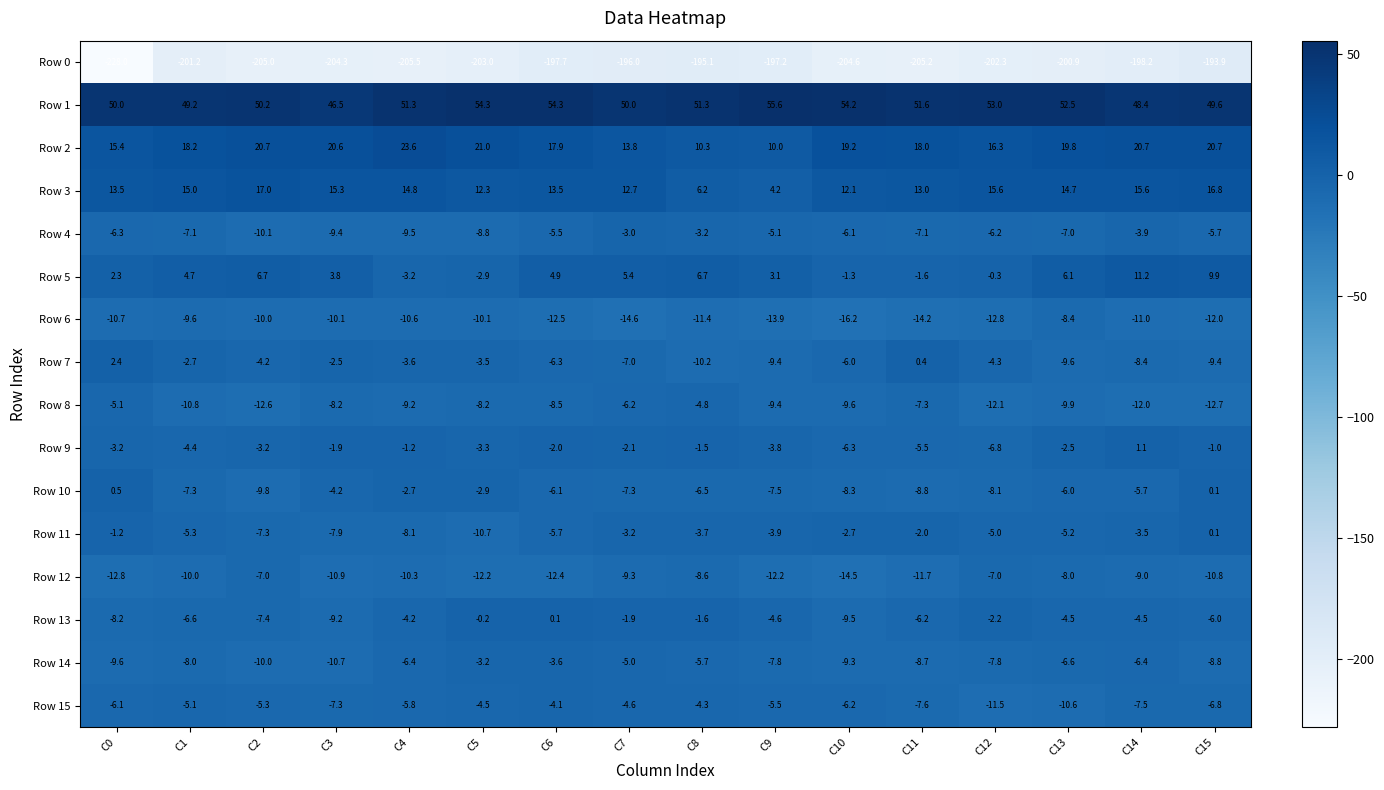

At which label is Row 0 closest to -210?

C4